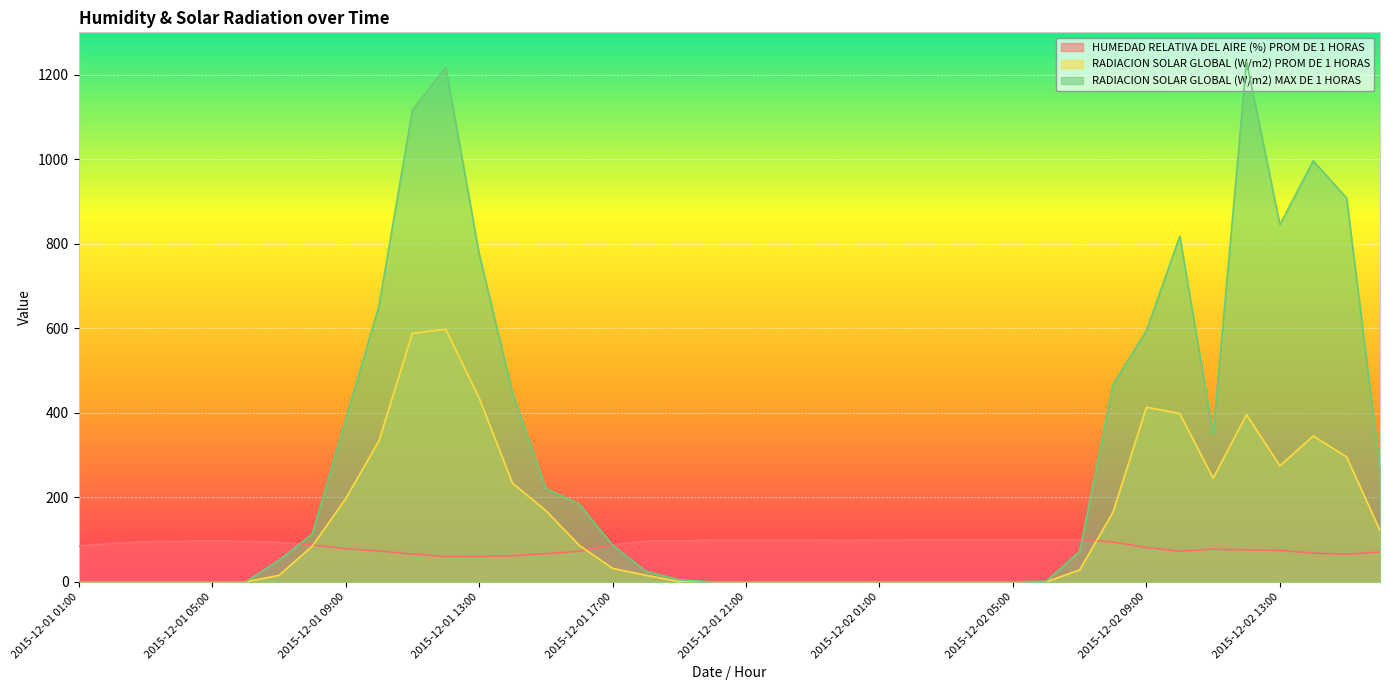

How many intersections are there between HUMEDAD RELATIVA DEL AIRE (%) PROM DE 1 HORAS and RADIACION SOLAR GLOBAL (W/m2) PROM DE 1 HORAS?

3